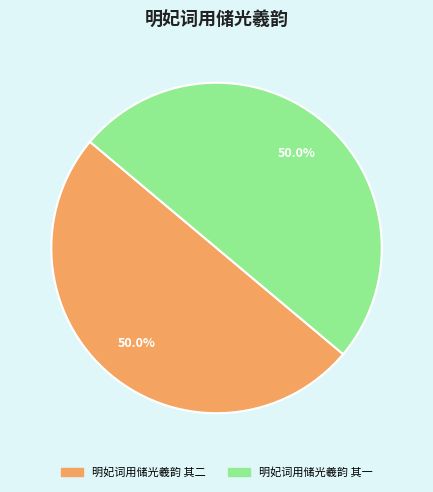

What is the ratio of the value at 明妃词用储光羲韵 其二 to the value at 明妃词用储光羲韵 其一?

1.0